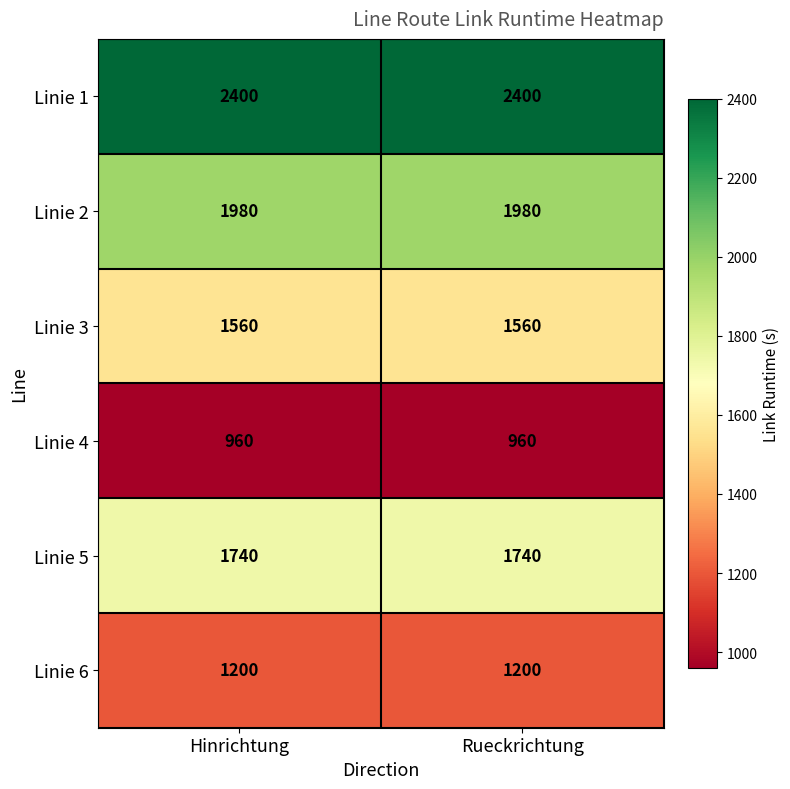

Is it true that Linie 6 equals 1200 at Rueckrichtung?

True